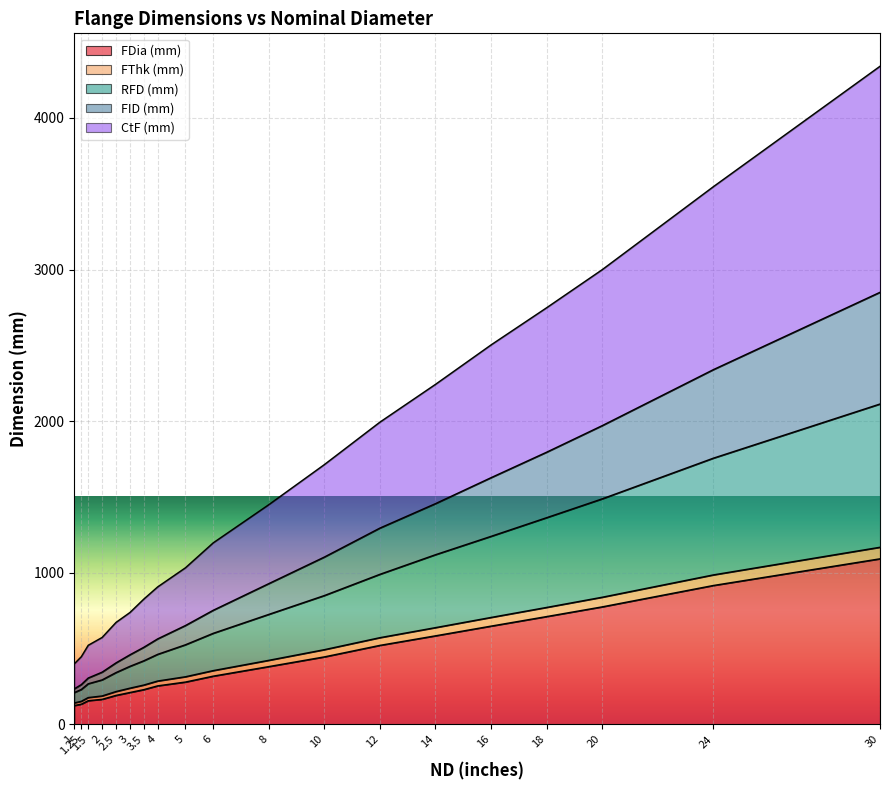

List the labels in order of FDia (mm) value, largest first.

30, 24, 20, 18, 16, 14, 12, 10, 8, 6, 5, 4, 3.5, 3, 2.5, 2, 1.5, 1.25, 1